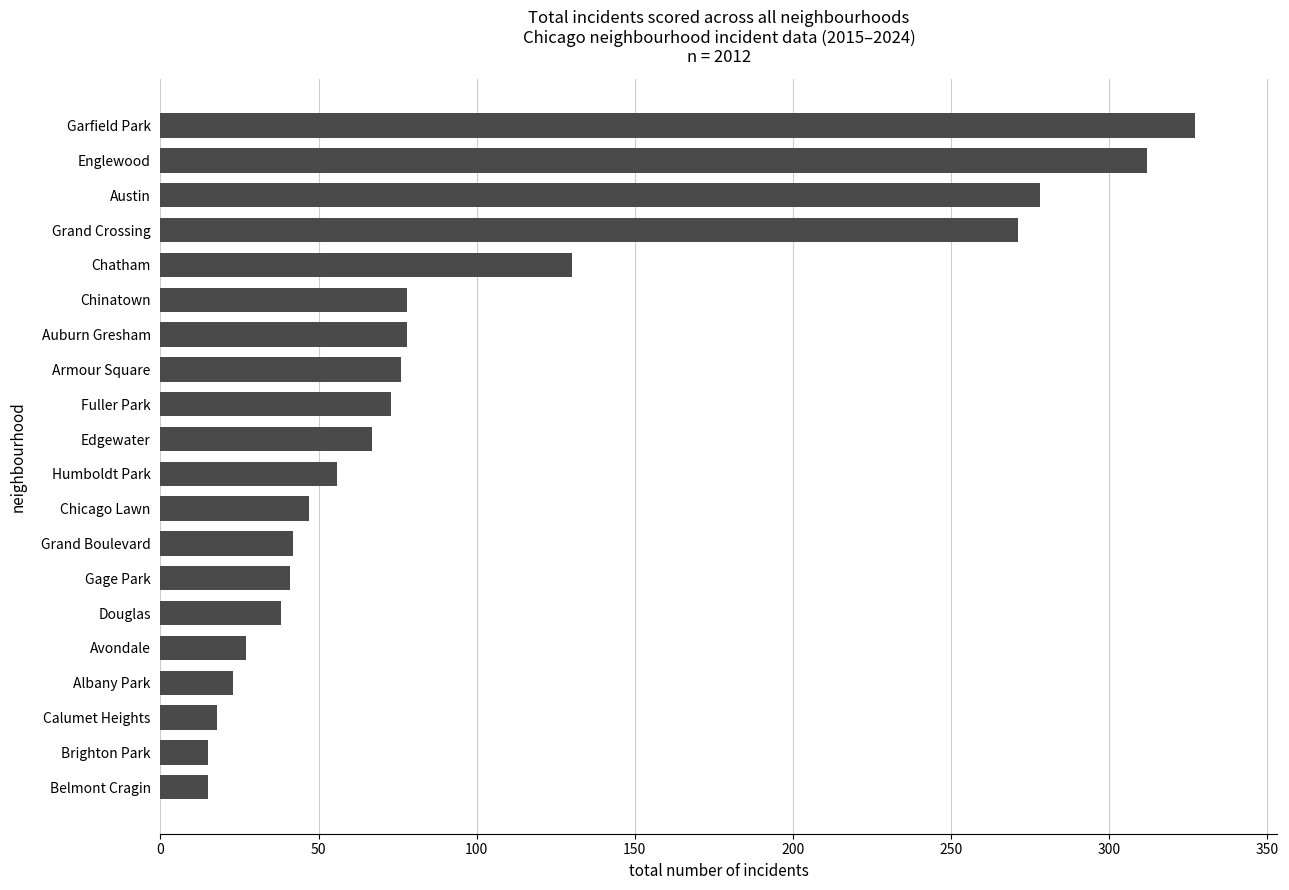

Is it true that the value at Grand Boulevard is 42?

True